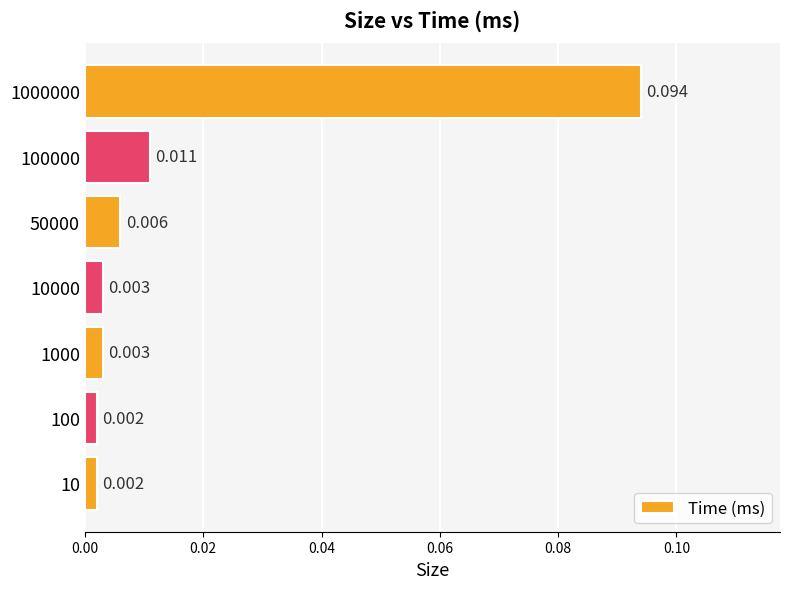

How many series are shown in this chart?

1